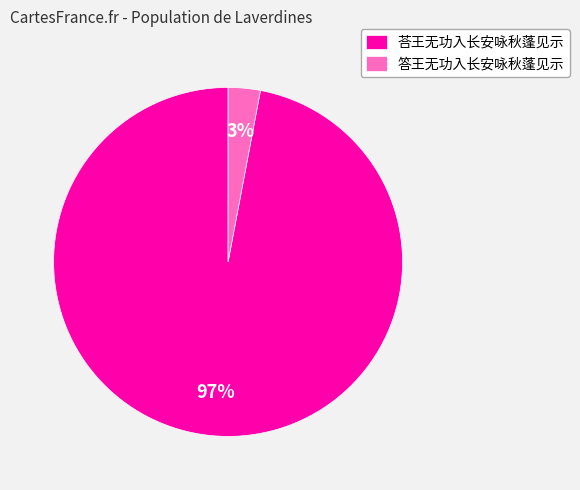

How many slices are in this pie chart?

2